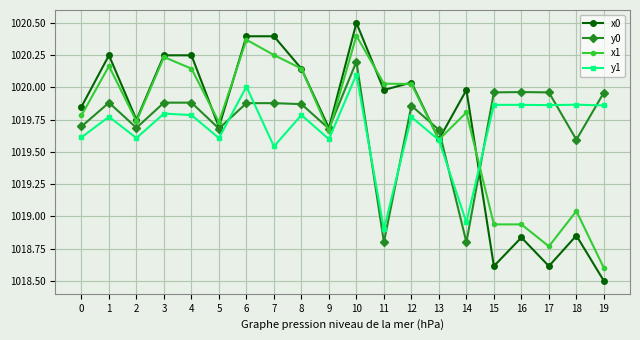

Is it true that y0 equals 1679.3 at 13?

False